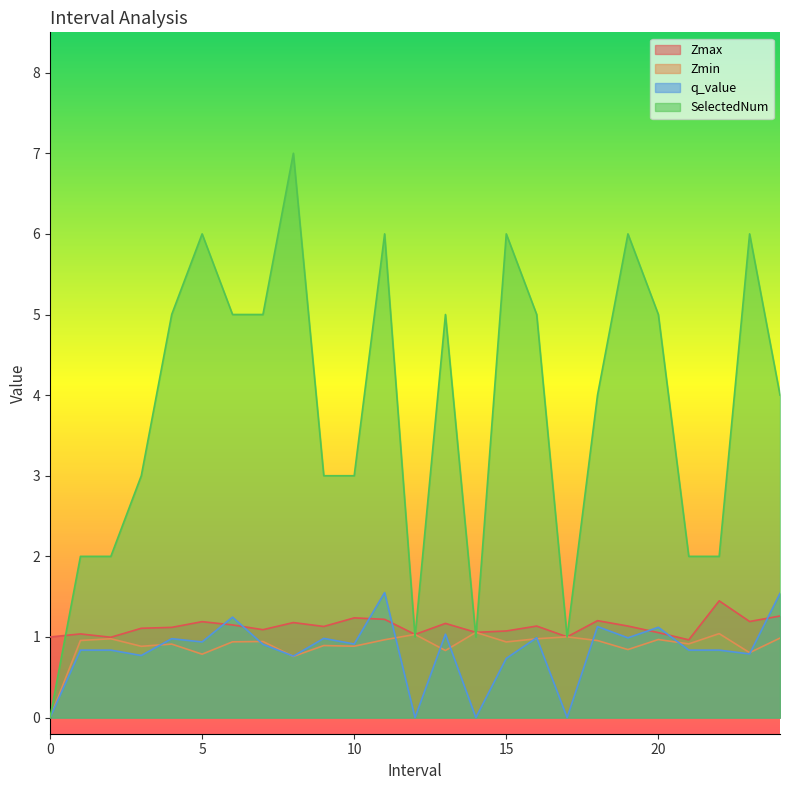

Rank the categories by SelectedNum value from highest to lowest.

8, 5, 11, 15, 19, 23, 4, 6, 7, 13, 16, 20, 18, 24, 3, 9, 10, 1, 2, 21, 22, 12, 14, 17, 0